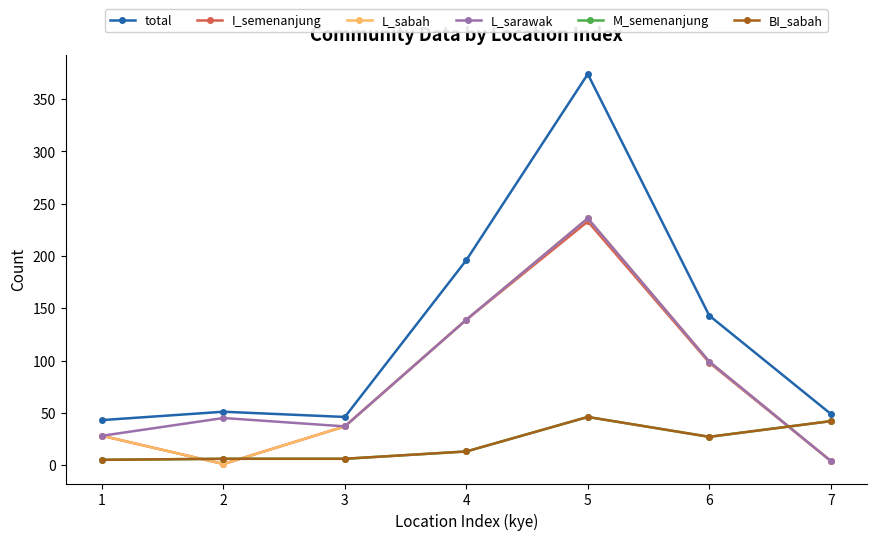

Which series has the largest range (max minus min)?

total